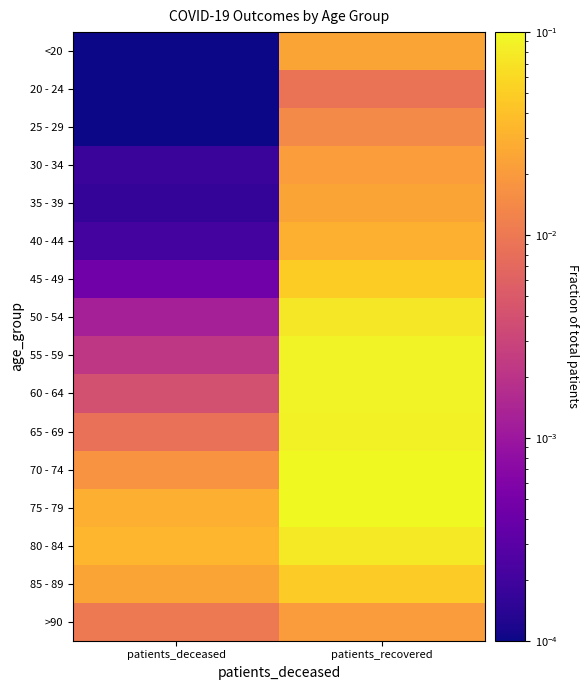

Which label corresponds to the largest value in the chart?

patients_recovered